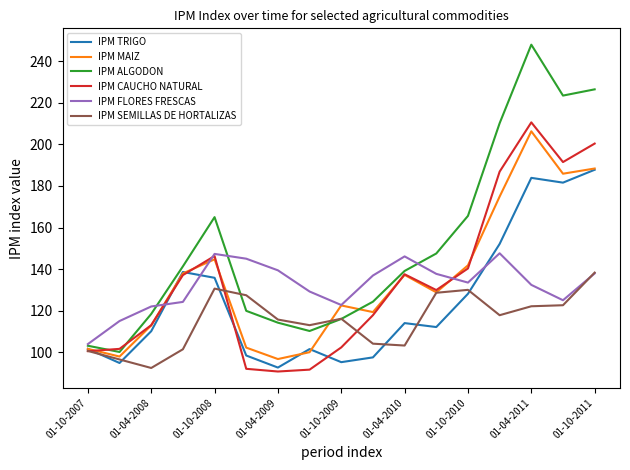

What is the greatest value displayed?

248.0